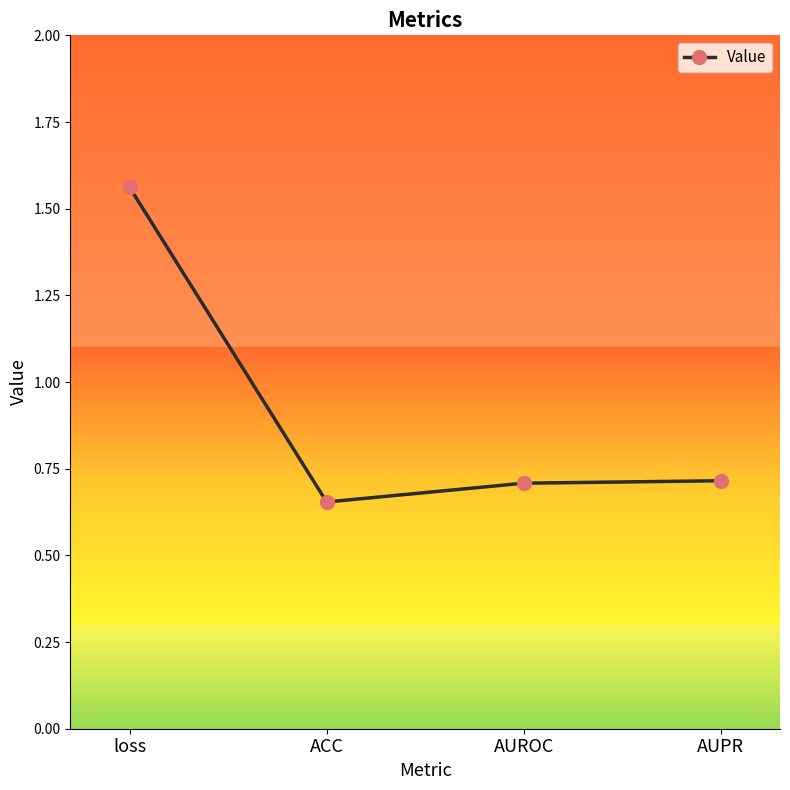

What is the change in value from ACC to AUPR?

+0.1